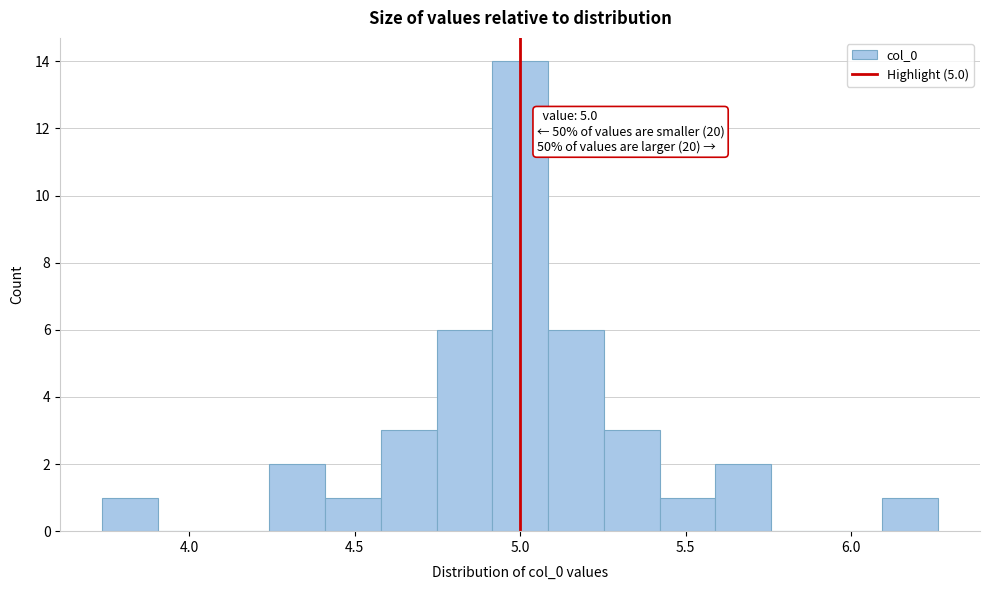

Read against the x-axis, roughly where is the centre of the tallest bar?

5.00